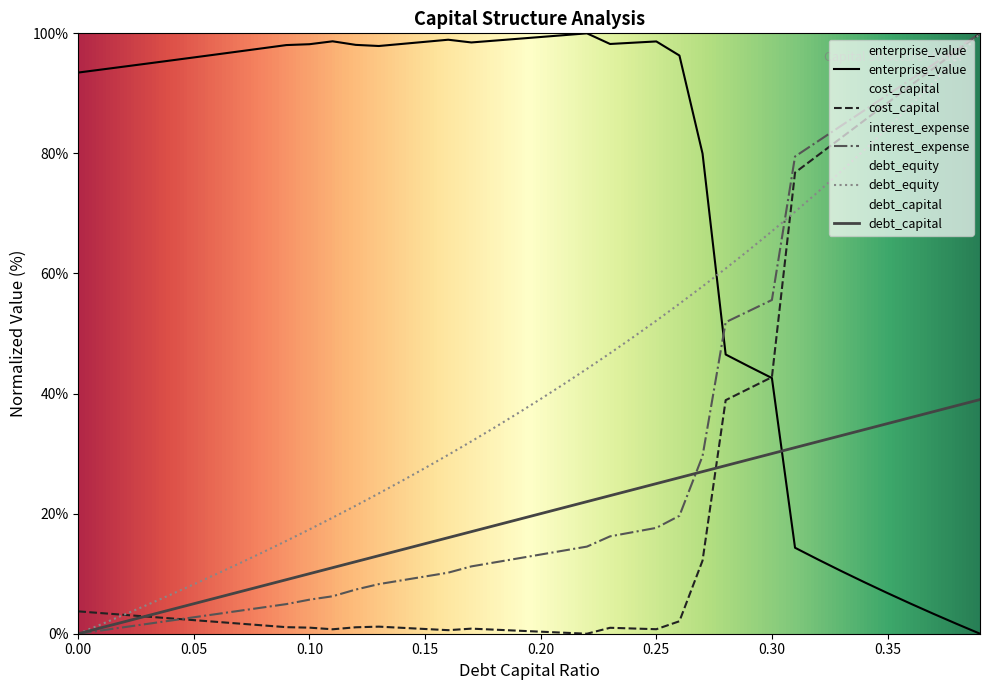

What is the average value of the cost_capital series?

24.2